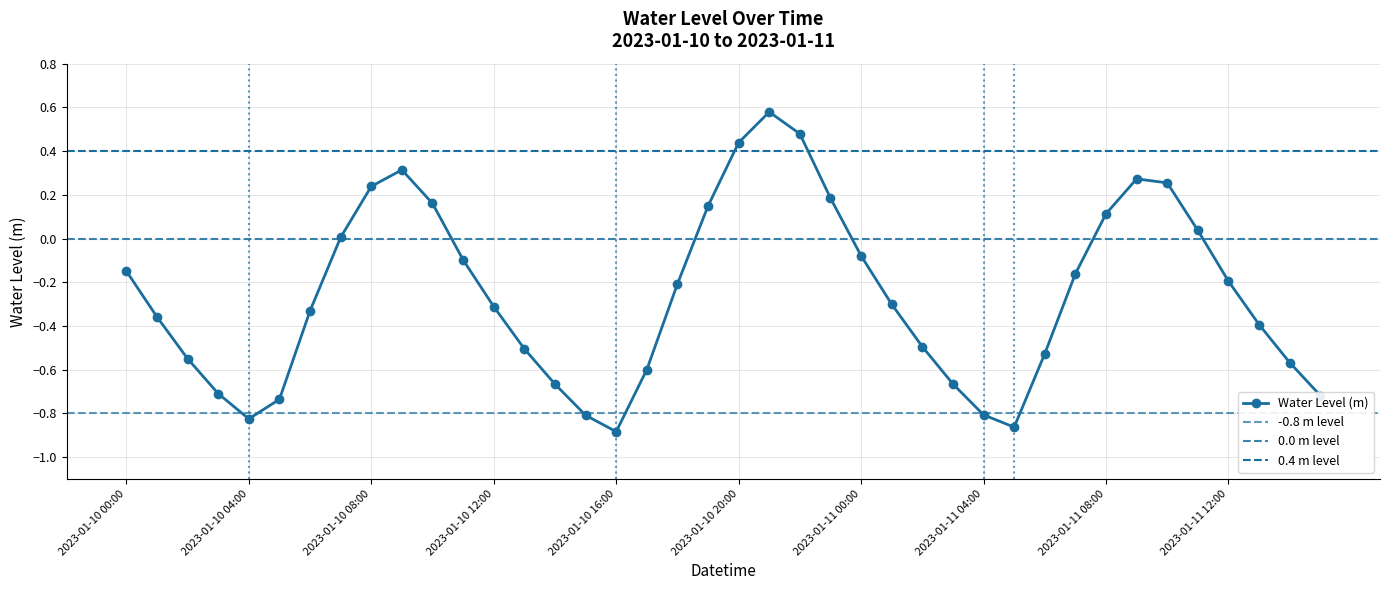

List the labels in order of value, smallest first.

2023-01-10 16:00, 2023-01-11 05:00, 2023-01-10 04:00, 2023-01-10 15:00, 2023-01-11 04:00, 2023-01-10 05:00, 2023-01-11 15:00, 2023-01-10 03:00, 2023-01-10 14:00, 2023-01-11 03:00, 2023-01-10 17:00, 2023-01-11 14:00, 2023-01-10 02:00, 2023-01-11 06:00, 2023-01-10 13:00, 2023-01-11 02:00, 2023-01-11 13:00, 2023-01-10 01:00, 2023-01-10 06:00, 2023-01-10 12:00, 2023-01-11 01:00, 2023-01-10 18:00, 2023-01-11 12:00, 2023-01-11 07:00, 2023-01-10 00:00, 2023-01-10 11:00, 2023-01-11 00:00, 2023-01-10 07:00, 2023-01-11 11:00, 2023-01-11 08:00, 2023-01-10 19:00, 2023-01-10 10:00, 2023-01-10 23:00, 2023-01-10 08:00, 2023-01-11 10:00, 2023-01-11 09:00, 2023-01-10 09:00, 2023-01-10 20:00, 2023-01-10 22:00, 2023-01-10 21:00